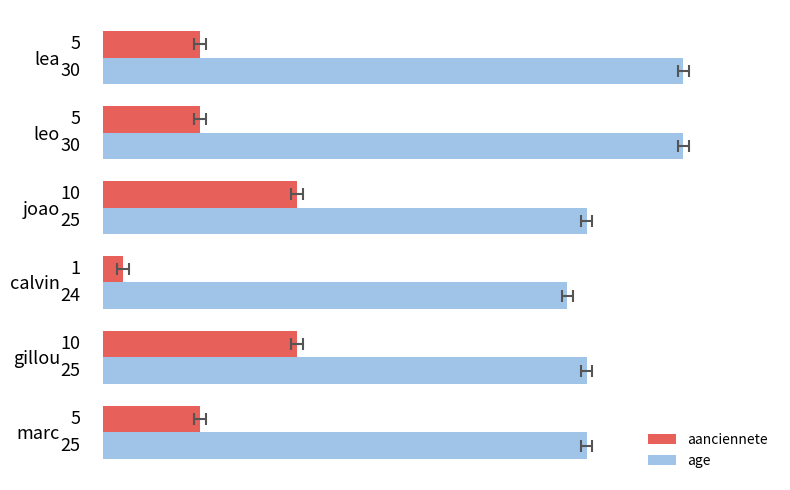

What are all the series names shown in the legend?

aanciennete, age